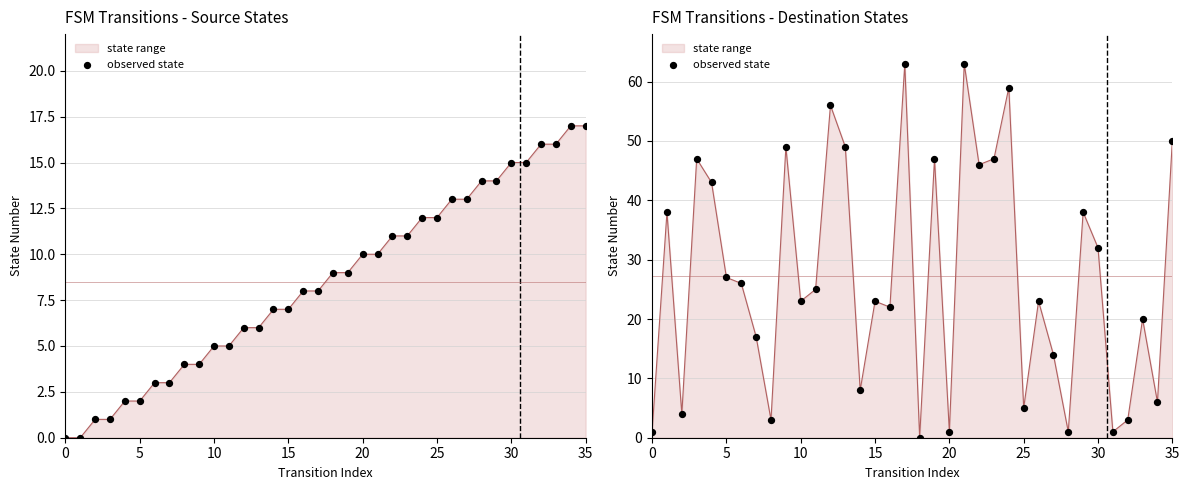

Between 35 and 20, which is larger?

35